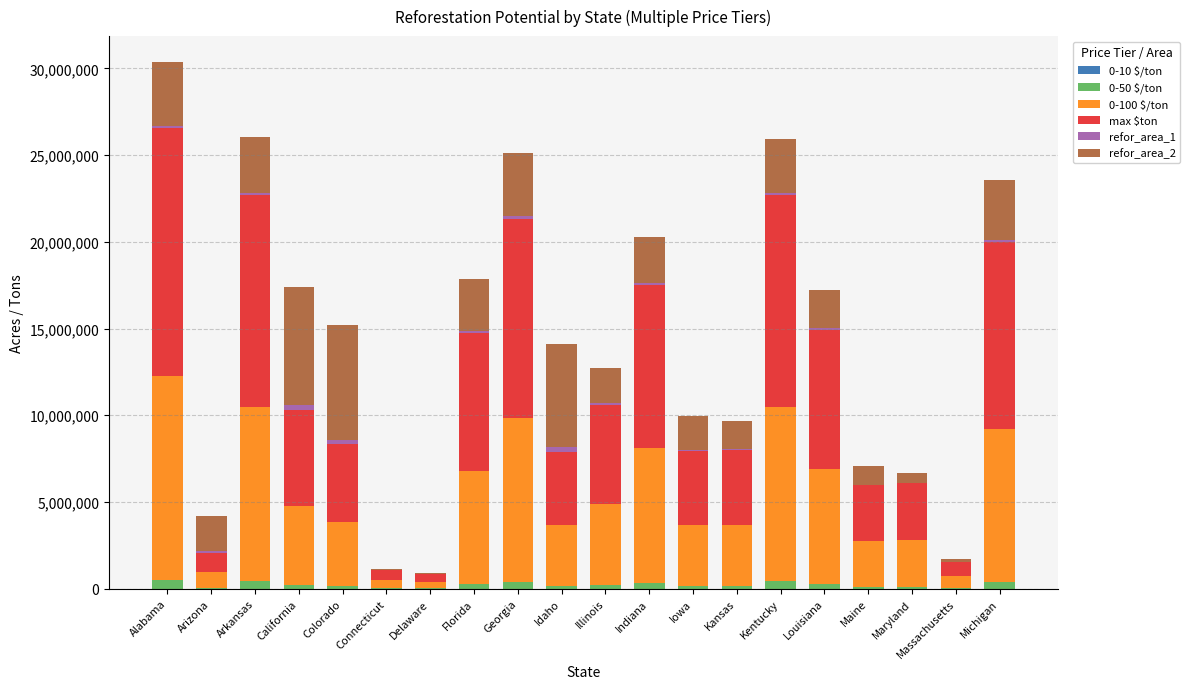

At which category is the sum across all series the highest?

Alabama